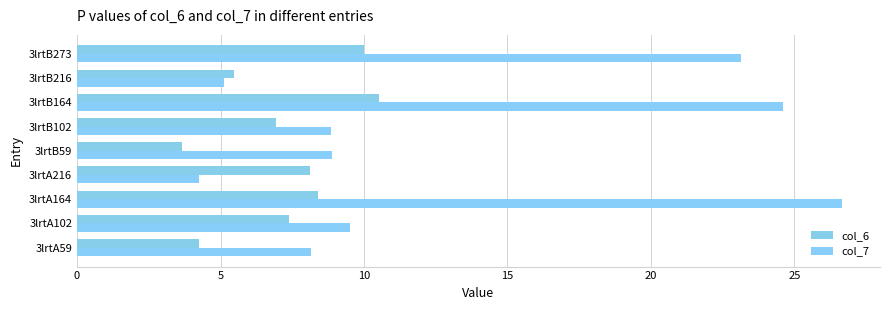

Where is col_6 nearest to the value 7?

3lrtB102